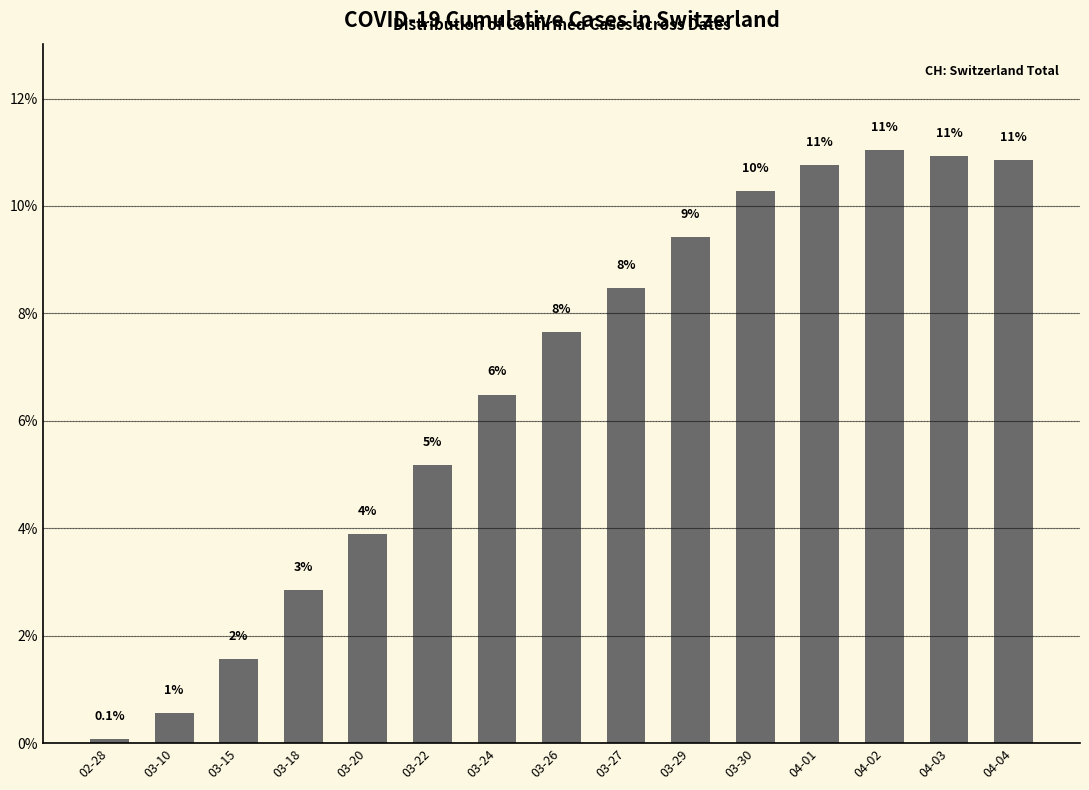

What is the label of the 13th bar from the right?

03-15